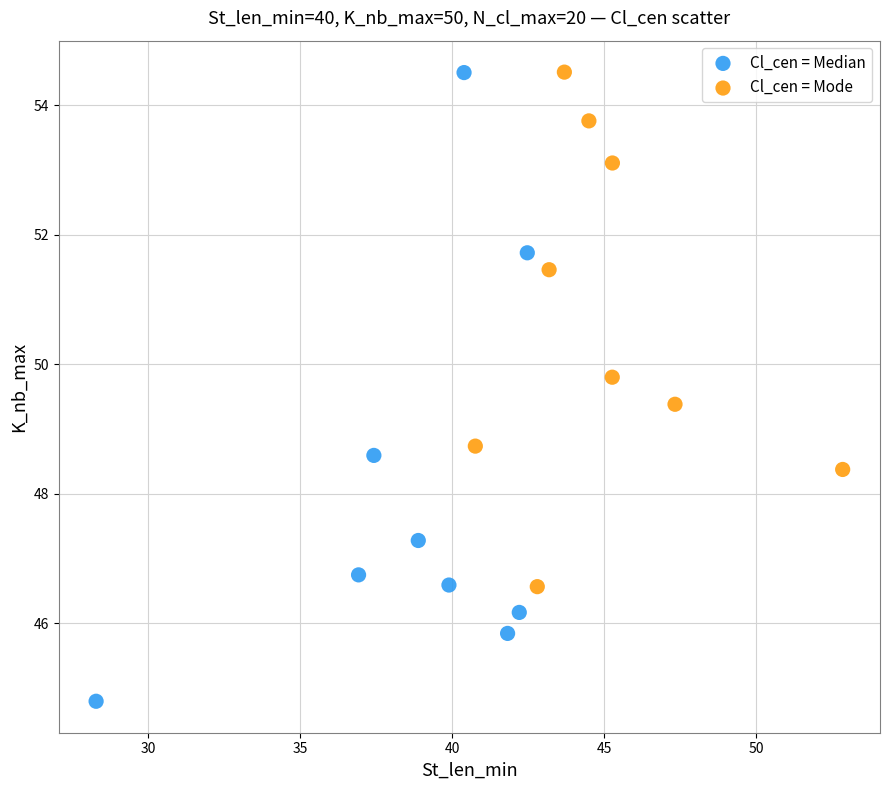

Which series has the largest Y range (max minus min)?

Cl_cen = Median